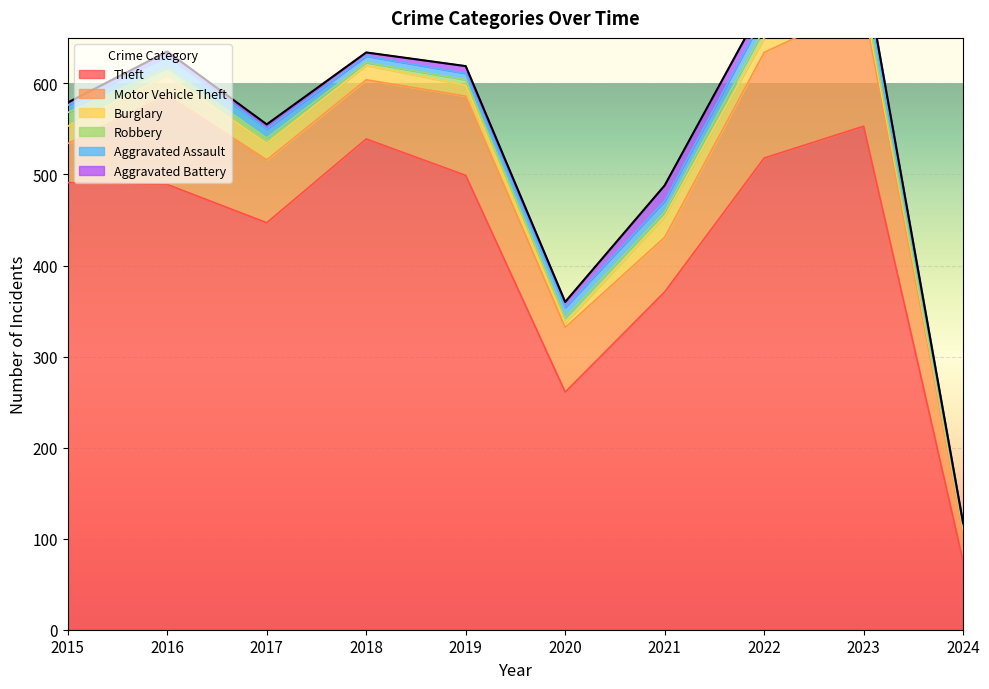

The value of Burglary at 2023 is 2. True or false?

False